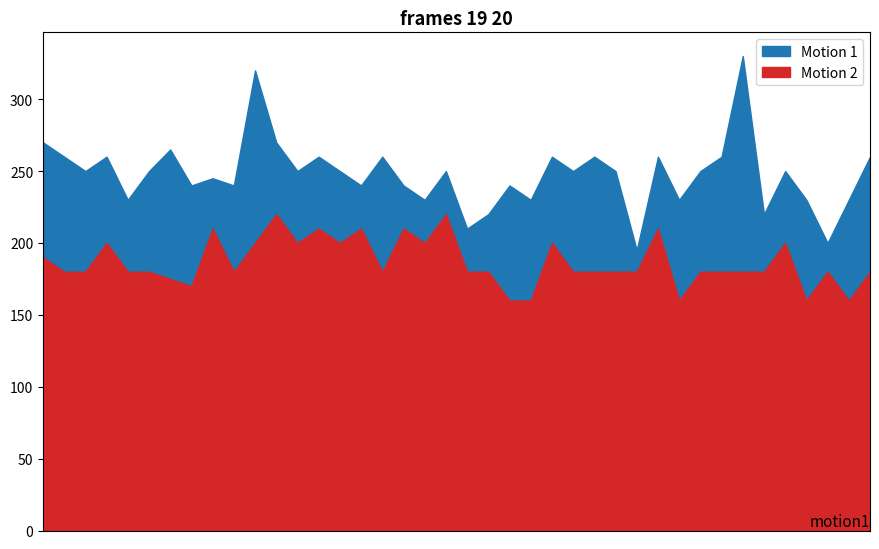

What is the lowest value of the Motion 2 series?

160